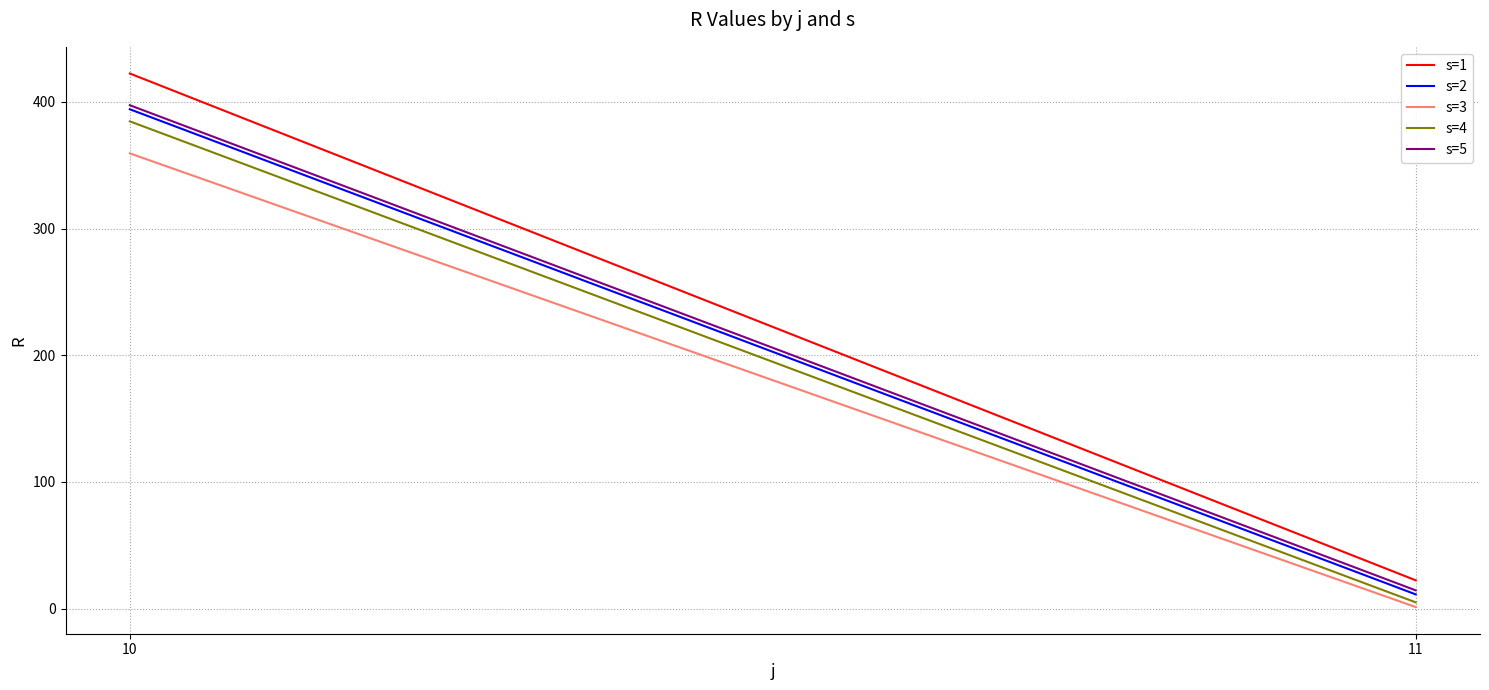

At which category does the chart reach its minimum across all series?

11